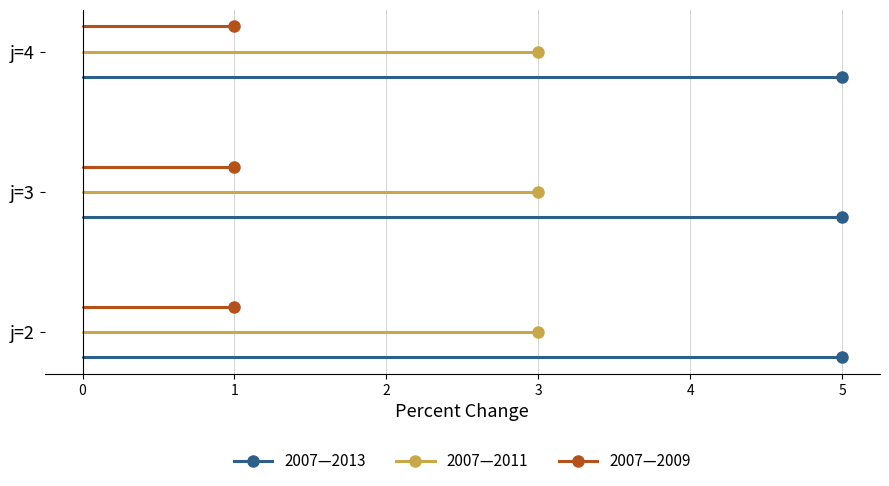

Between j=3 and j=4, which is larger?

j=3